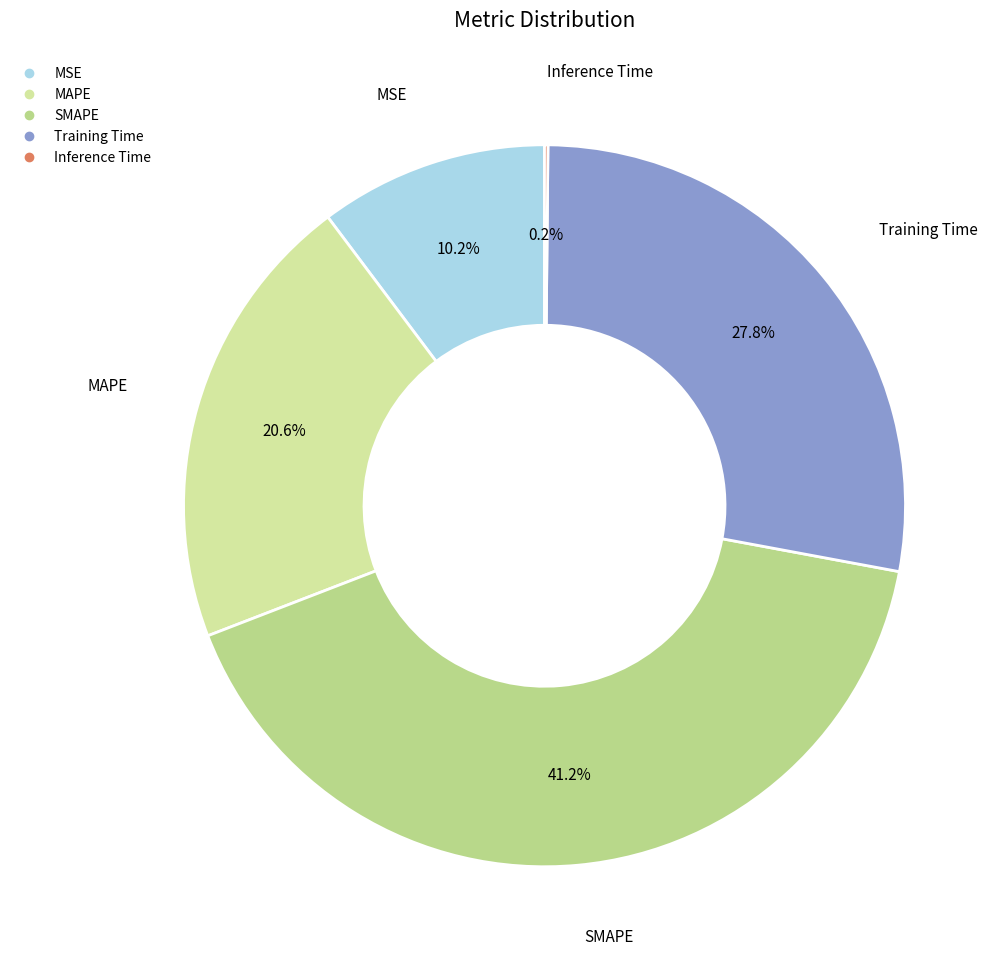

What is the largest slice in the pie chart?

SMAPE